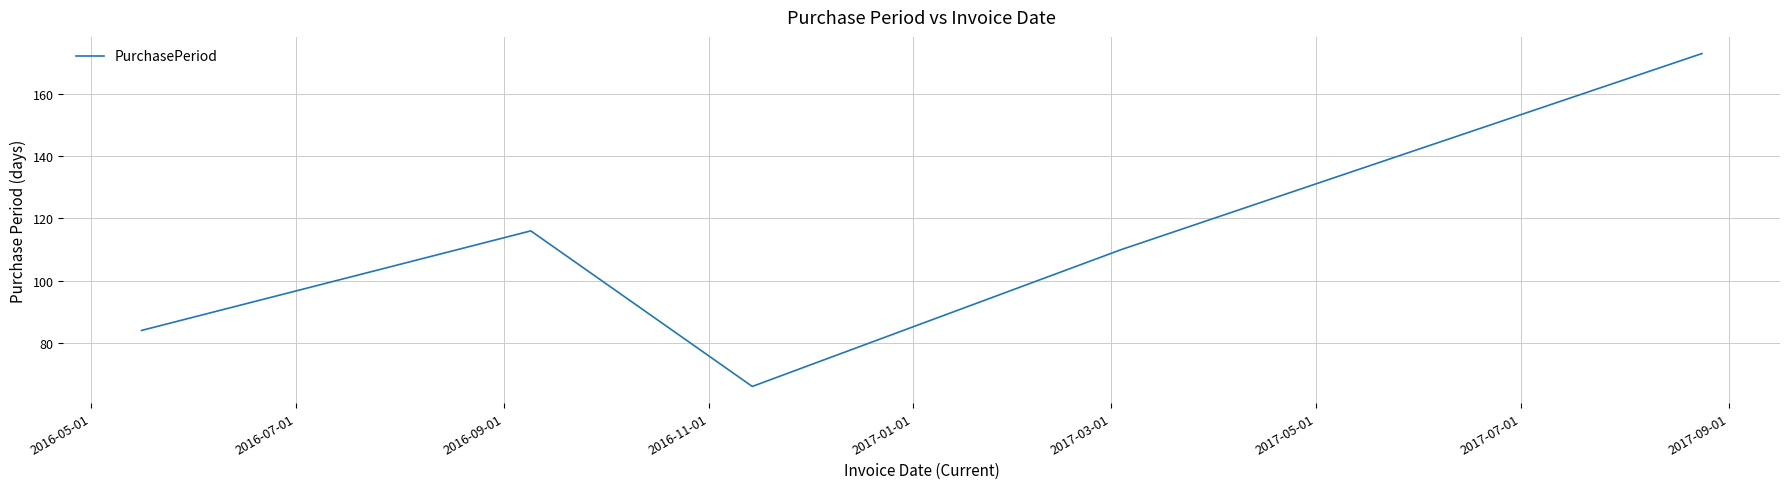

What is the sum of all values?

549